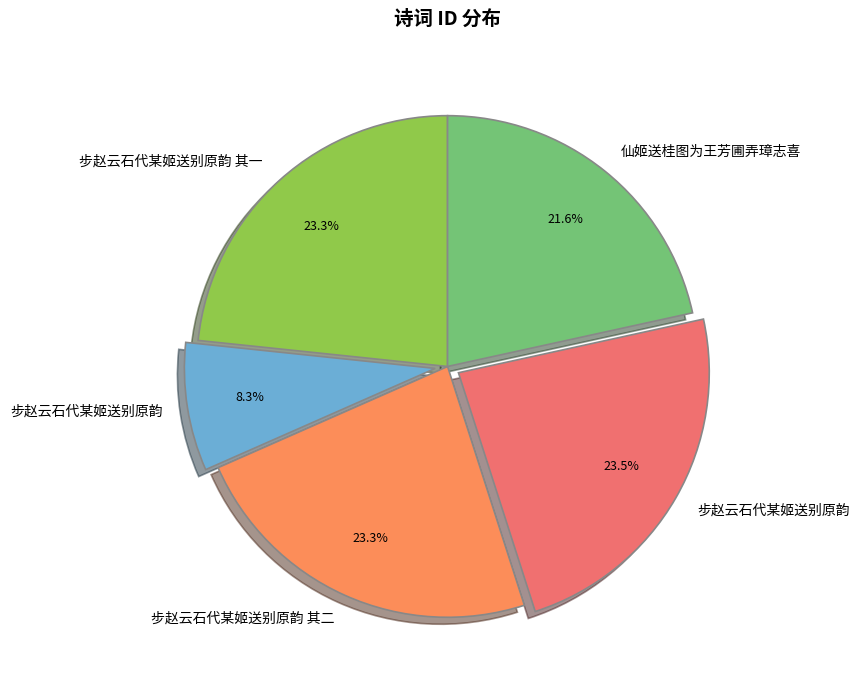

How many segments does this pie chart have?

5